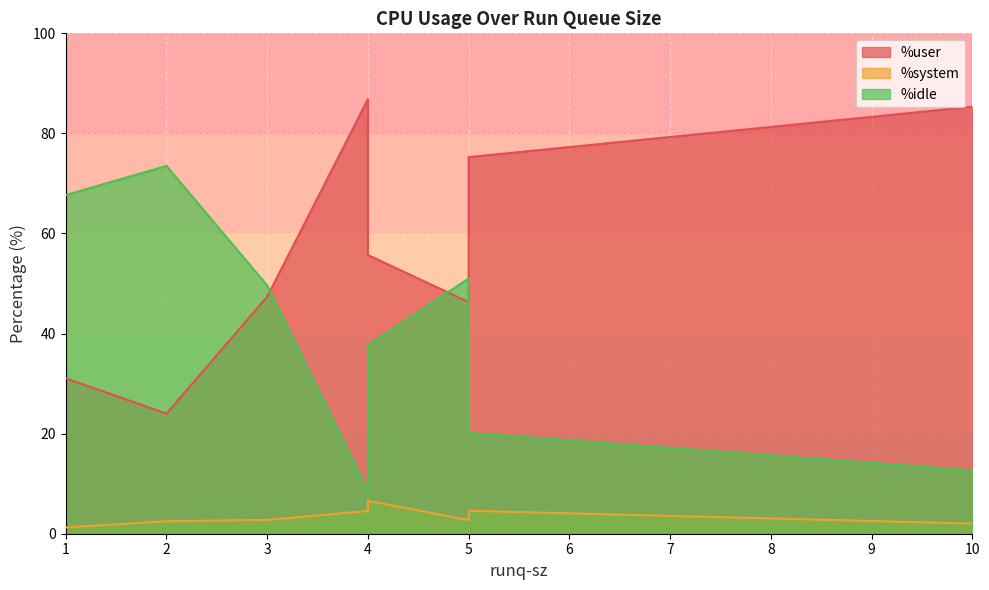

How many interior local valleys does the %user series have?

2